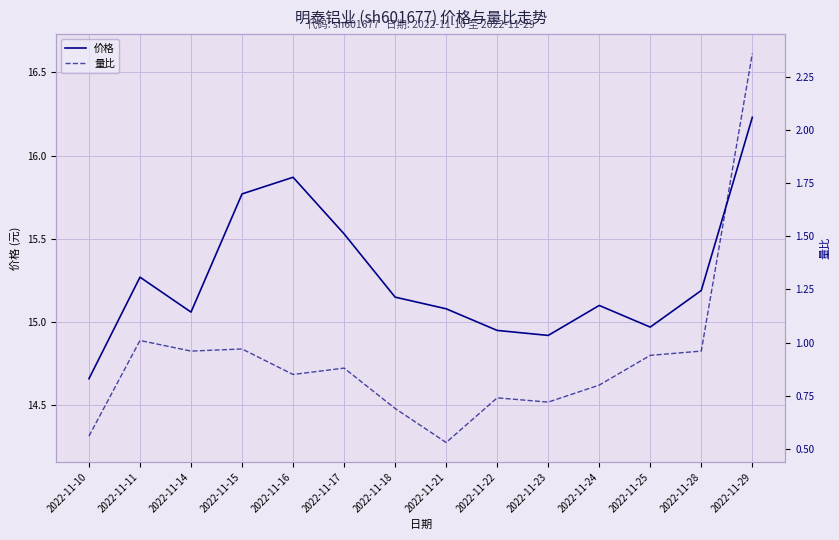

How many lines are shown in the chart?

2